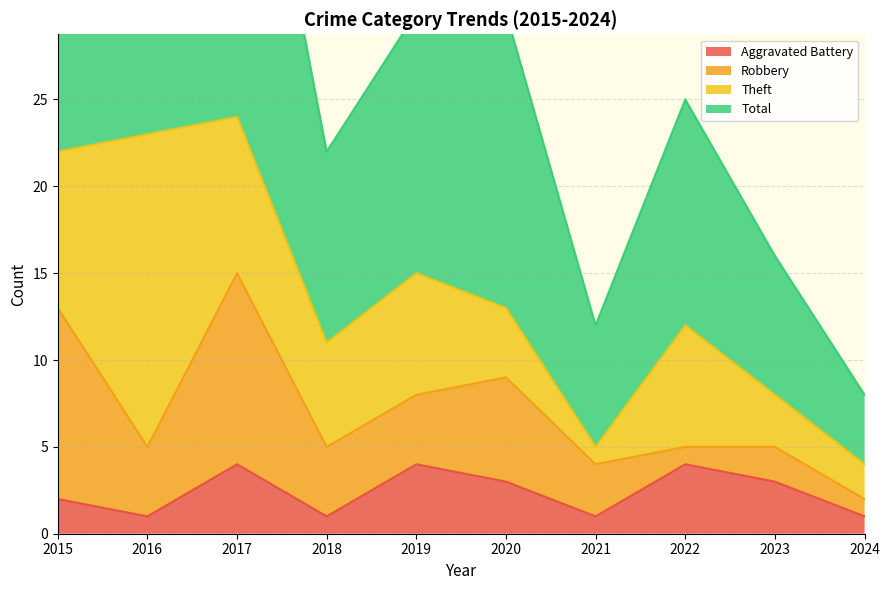

How many values in the Total series are below 30?

5